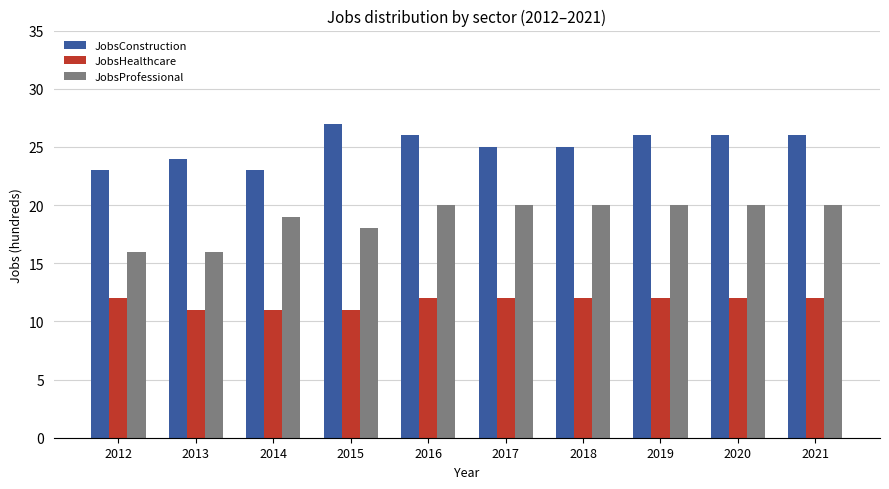

The value of JobsHealthcare at 2014 is 7. True or false?

False